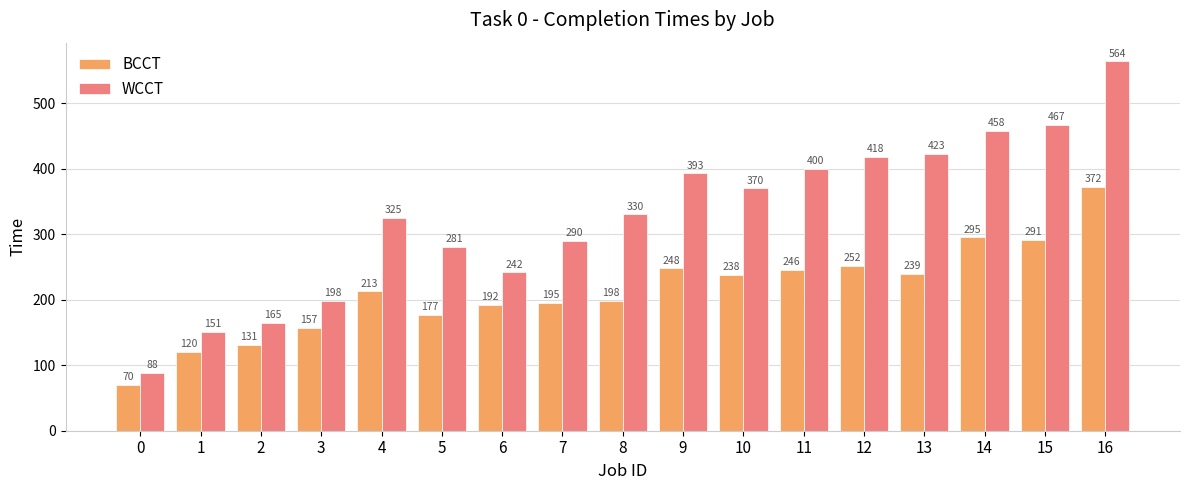

At which label does BCCT reach its peak?

16